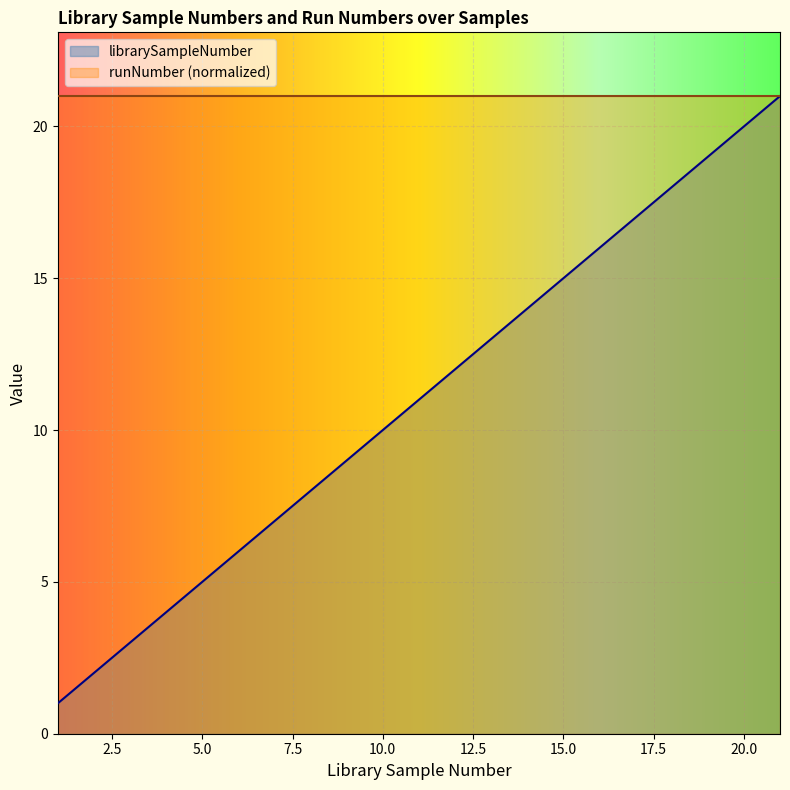

Rank the categories by value from highest to lowest.

21, 20, 19, 18, 17, 16, 15, 14, 13, 12, 11, 10, 9, 8, 7, 6, 5, 4, 3, 2, 1